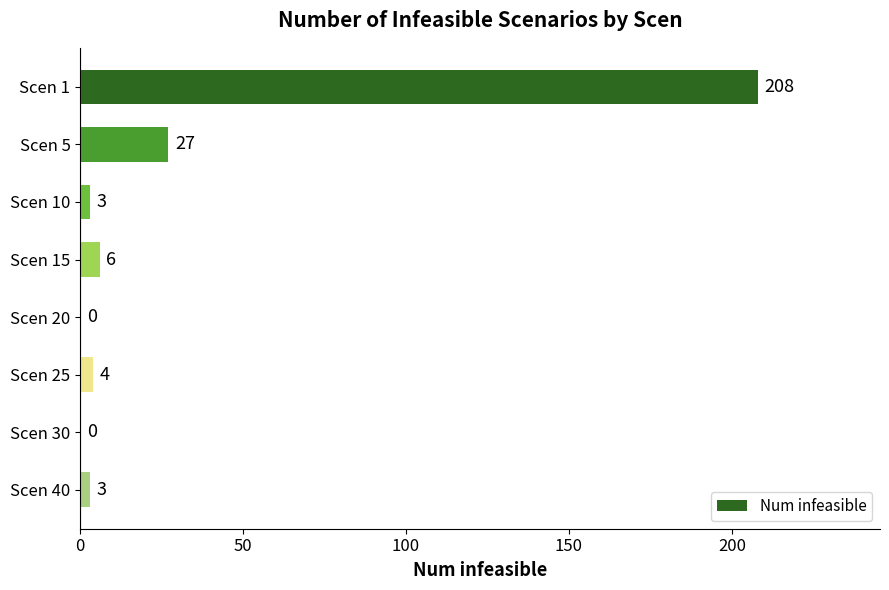

True or false: the data shows 37 at Scen 5.

False